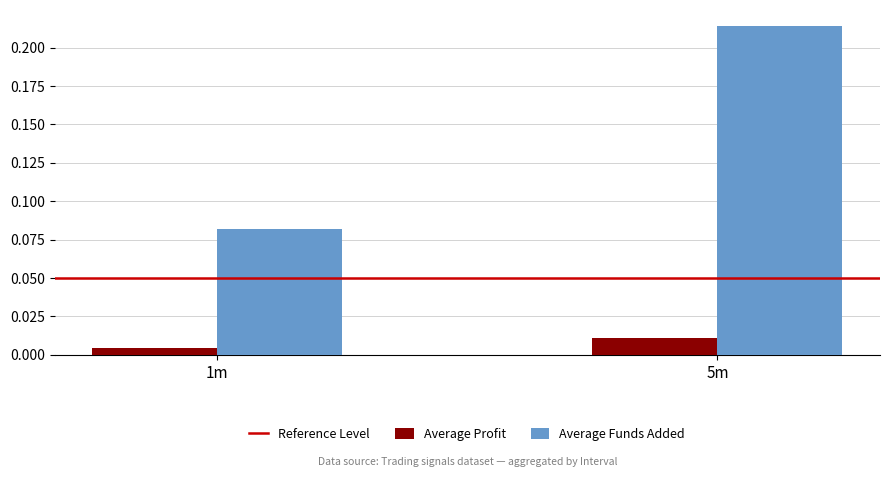

How many bars are there in each group?

2